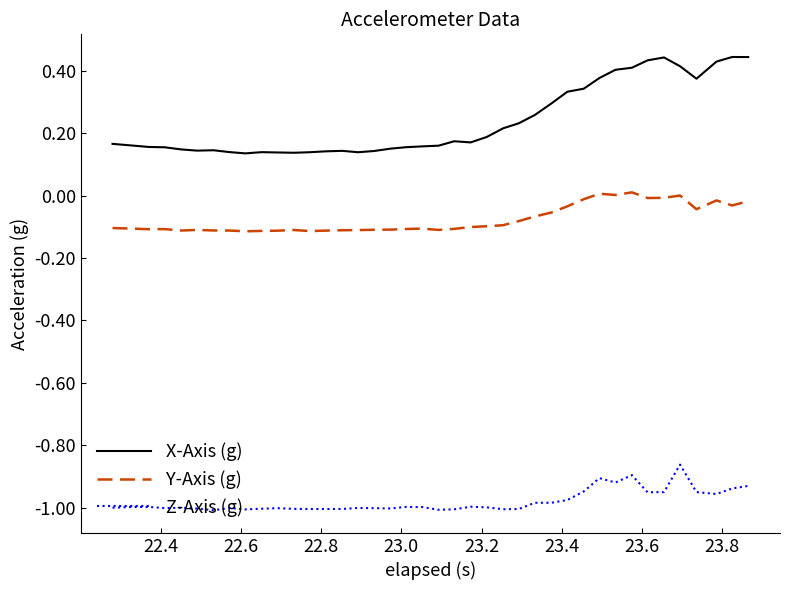

True or false: Z-Axis (g) and X-Axis (g) intersect in this chart.

False